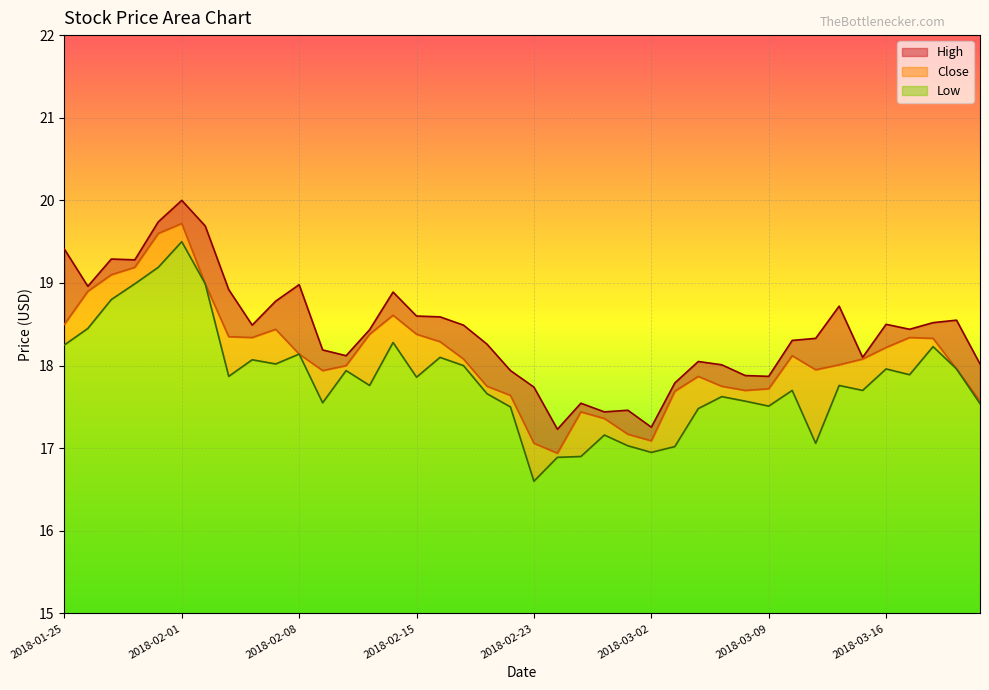

The Close series shows 18.6 at 2018-02-14. True or false?

True